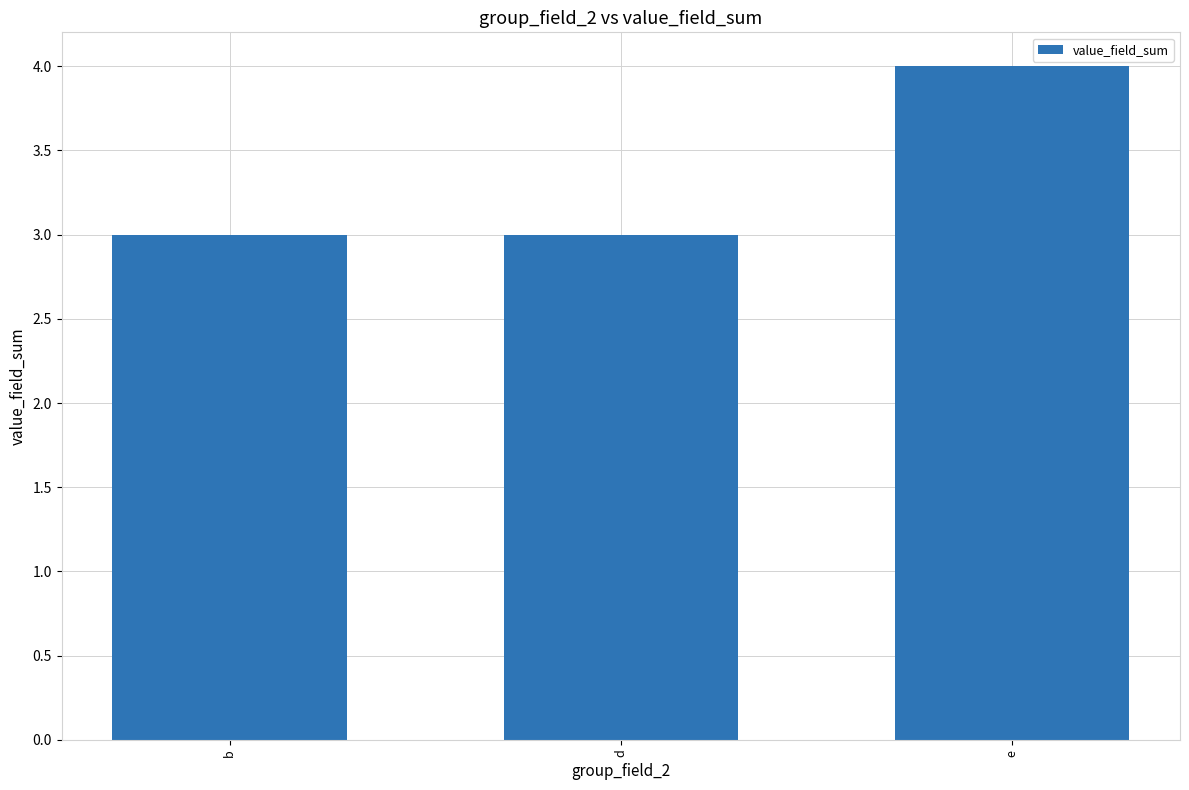

How many data points does each series have?

3